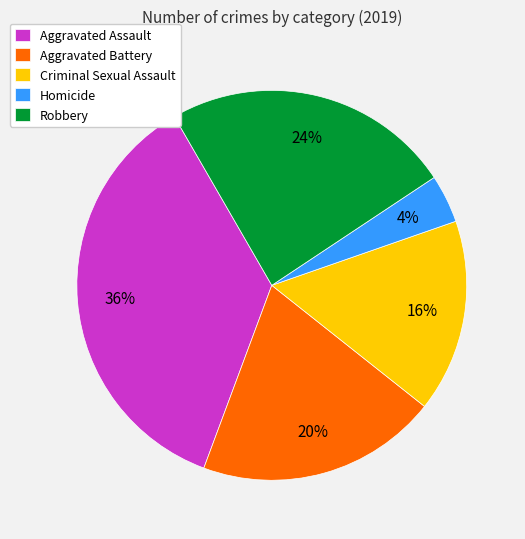

Rank the categories by value from lowest to highest.

Homicide, Criminal Sexual Assault, Aggravated Battery, Robbery, Aggravated Assault